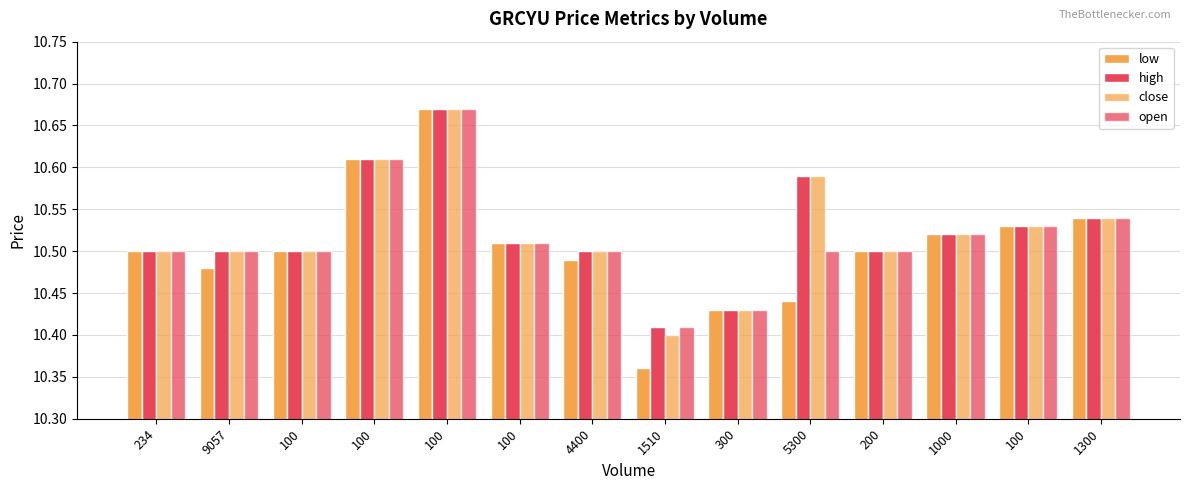

At how many categories does at least one series exceed 10?

14